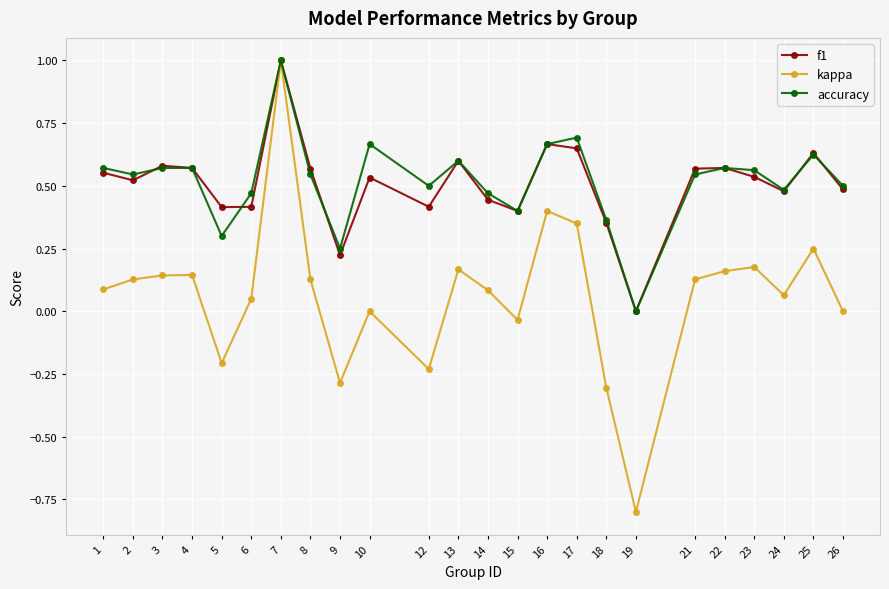

Which series changed the most between 9 and 22?

kappa